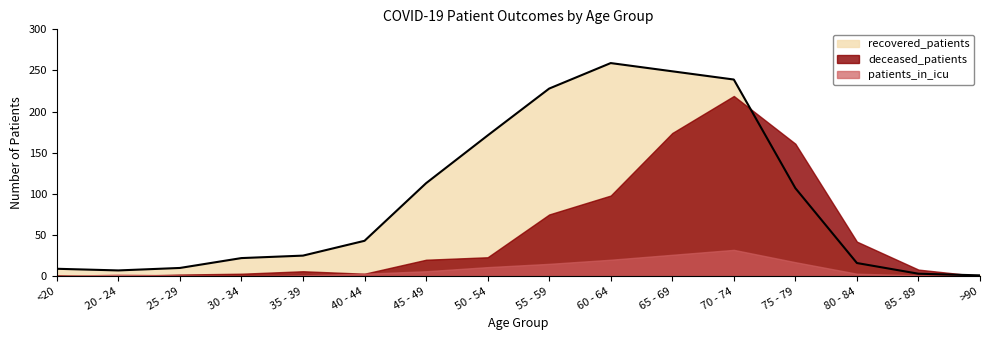

How many interior local peaks does the patients_in_icu series have?

2